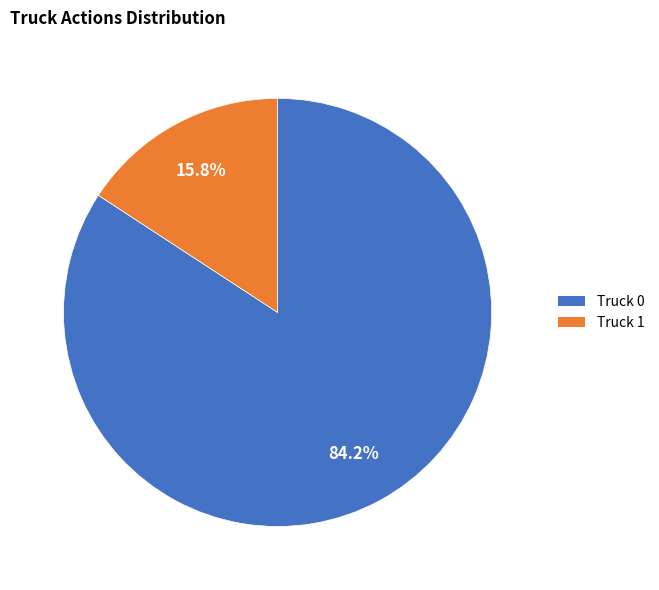

Rank the categories by value from lowest to highest.

Truck 1, Truck 0